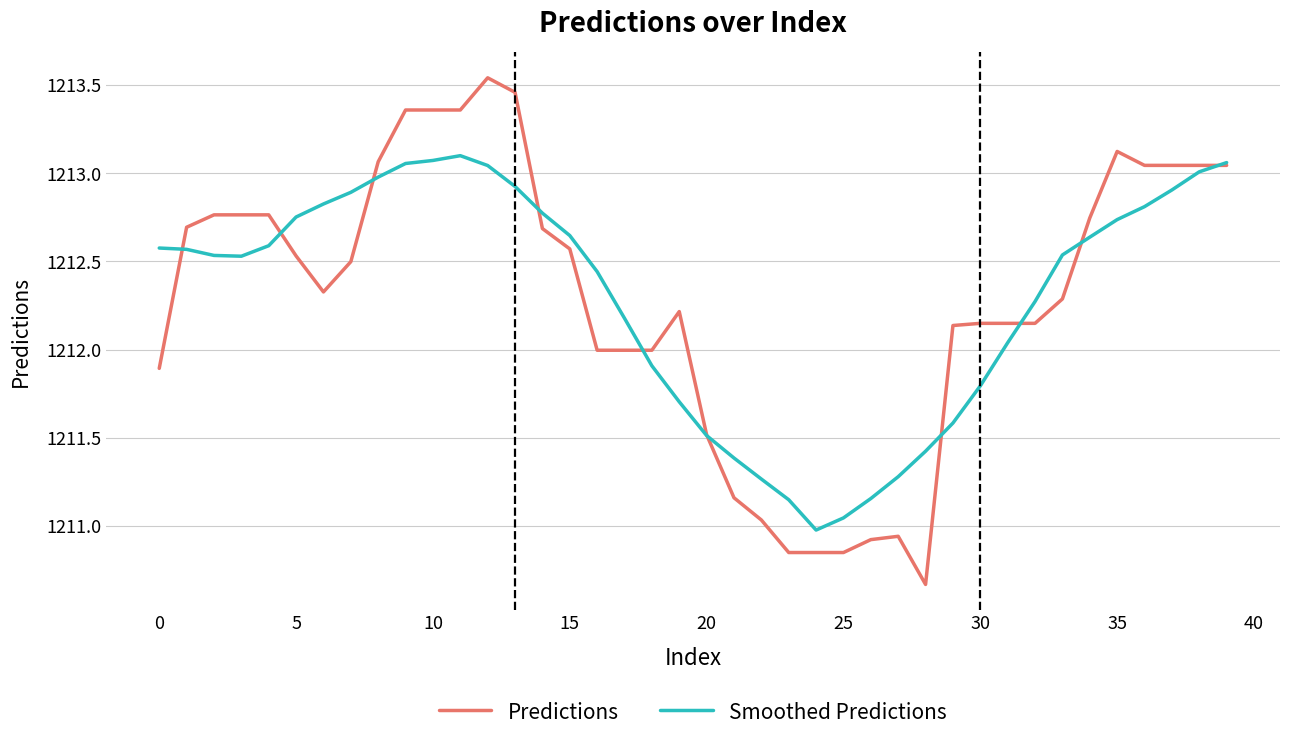

Which series has the largest range (max minus min)?

Predictions